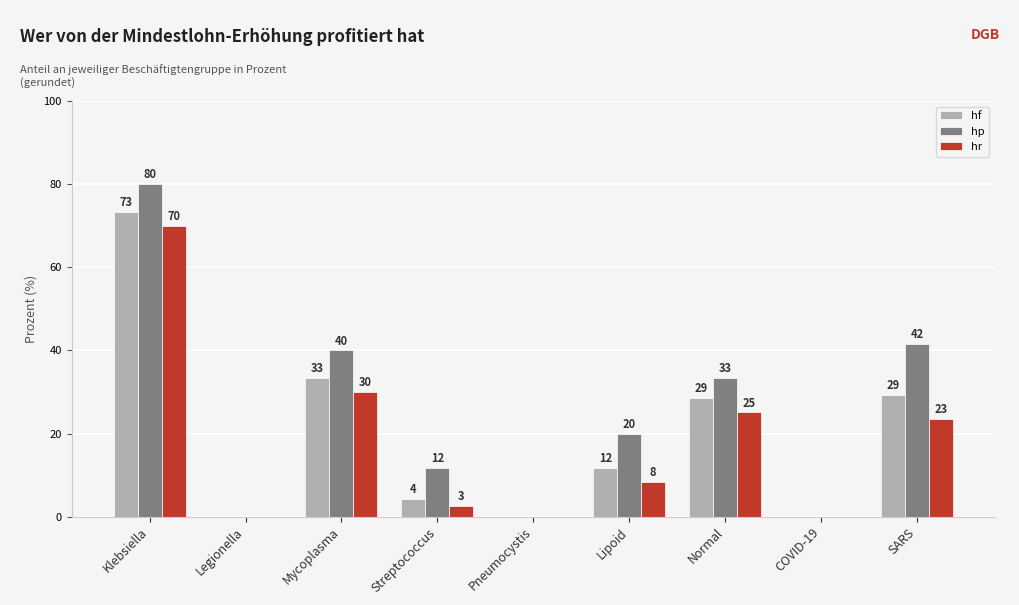

Is it true that hp equals 49.3 at COVID-19?

False